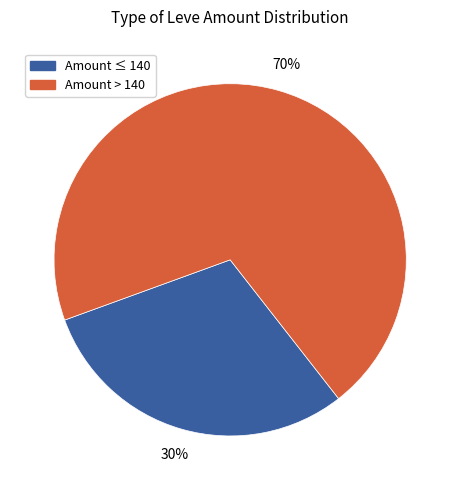

To the nearest percent, what is the average slice percentage?

50%